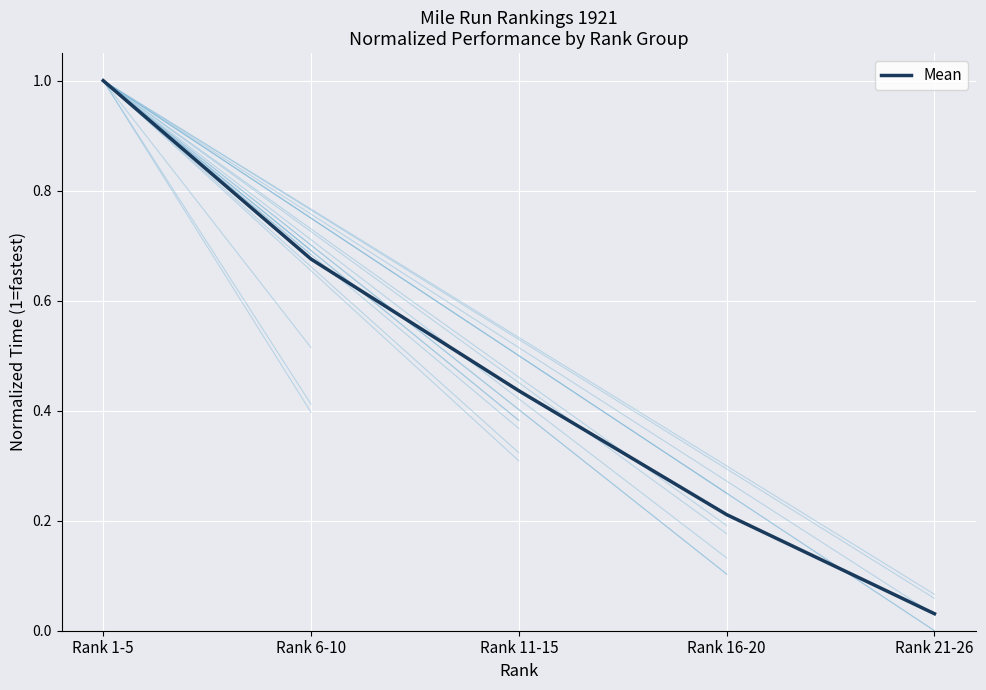

Reading left to right, what are all the values shown in this chart?

1.0	0.7	0.4	0.2	0.0